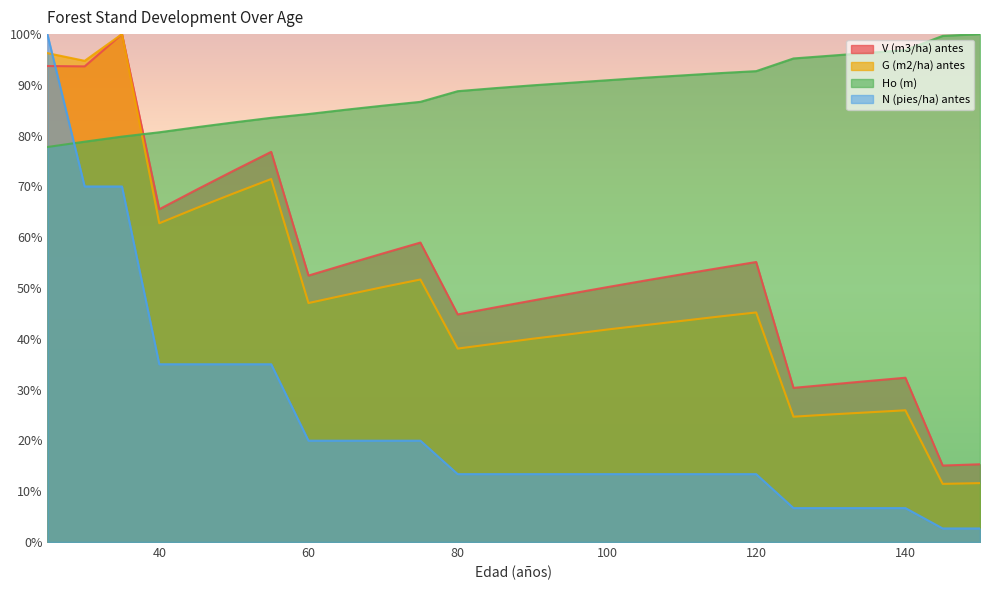

Reading left to right, transcribe all the data shown in this chart.

V (m3/ha) antes: 25=93.7	30=93.6	35=100.0	40=65.5	45=69.4	50=73.1	55=76.8	60=52.5	65=54.7	70=56.8	75=59.0	80=44.8	85=46.2	90=47.5	95=48.9	100=50.2	105=51.5	110=52.7	115=53.9	120=55.1	125=30.3	130=31.0	135=31.7	140=32.3	145=15.1	150=15.3
G (m2/ha) antes: 25=96.3	30=94.7	35=100.0	40=62.8	45=65.8	50=68.7	55=71.5	60=47.1	65=48.6	70=50.2	75=51.7	80=38.1	85=39.1	90=40.0	95=40.9	100=41.8	105=42.7	110=43.5	115=44.4	120=45.2	125=24.7	130=25.1	135=25.5	140=25.9	145=11.4	150=11.6
Ho (m): 25=77.8	30=78.8	35=79.8	40=80.7	45=81.7	50=82.6	55=83.5	60=84.3	65=85.1	70=85.9	75=86.7	80=88.8	85=89.4	90=89.9	95=90.4	100=90.9	105=91.4	110=91.9	115=92.3	120=92.7	125=95.2	130=95.8	135=96.3	140=96.9	145=99.7	150=100.0
N (pies/ha) antes: 25=100.0	30=70.0	35=70.0	40=35.0	45=35.0	50=35.0	55=35.0	60=20.0	65=20.0	70=20.0	75=20.0	80=13.4	85=13.4	90=13.4	95=13.4	100=13.4	105=13.4	110=13.4	115=13.4	120=13.4	125=6.7	130=6.7	135=6.7	140=6.7	145=2.7	150=2.7